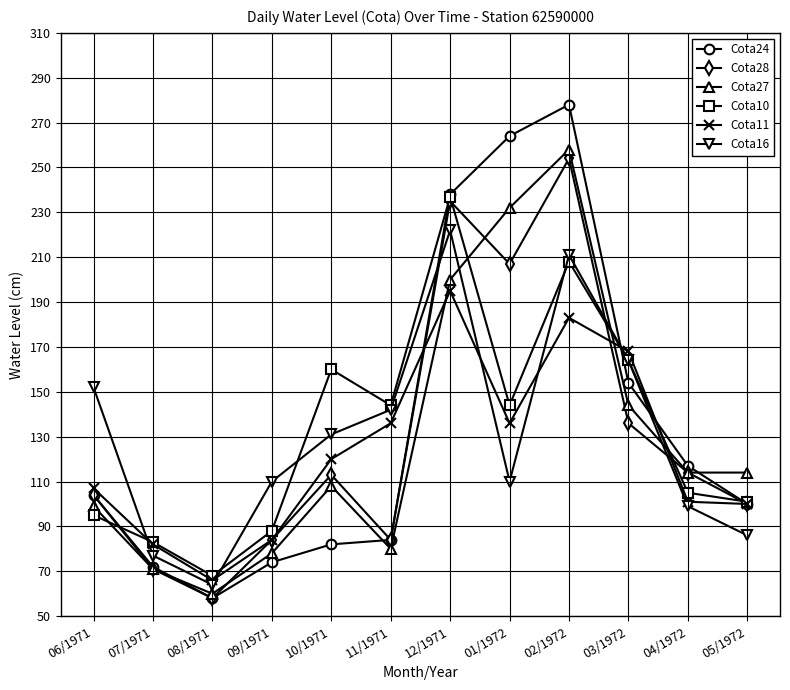

True or false: Cota24 has a value of 206 at 03/1972.

False